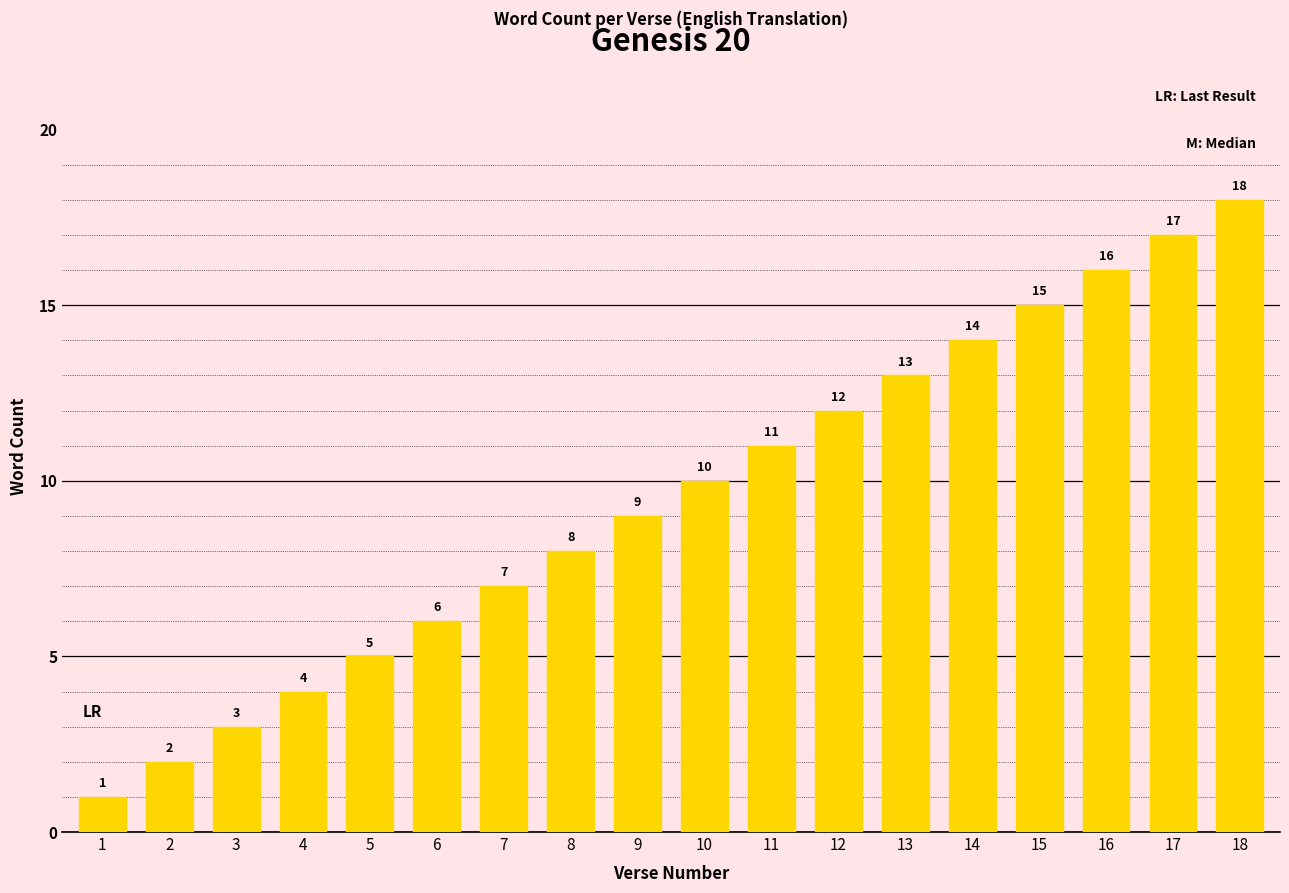

List the labels in order of value, smallest first.

1, 2, 3, 4, 5, 6, 7, 8, 9, 10, 11, 12, 13, 14, 15, 16, 17, 18